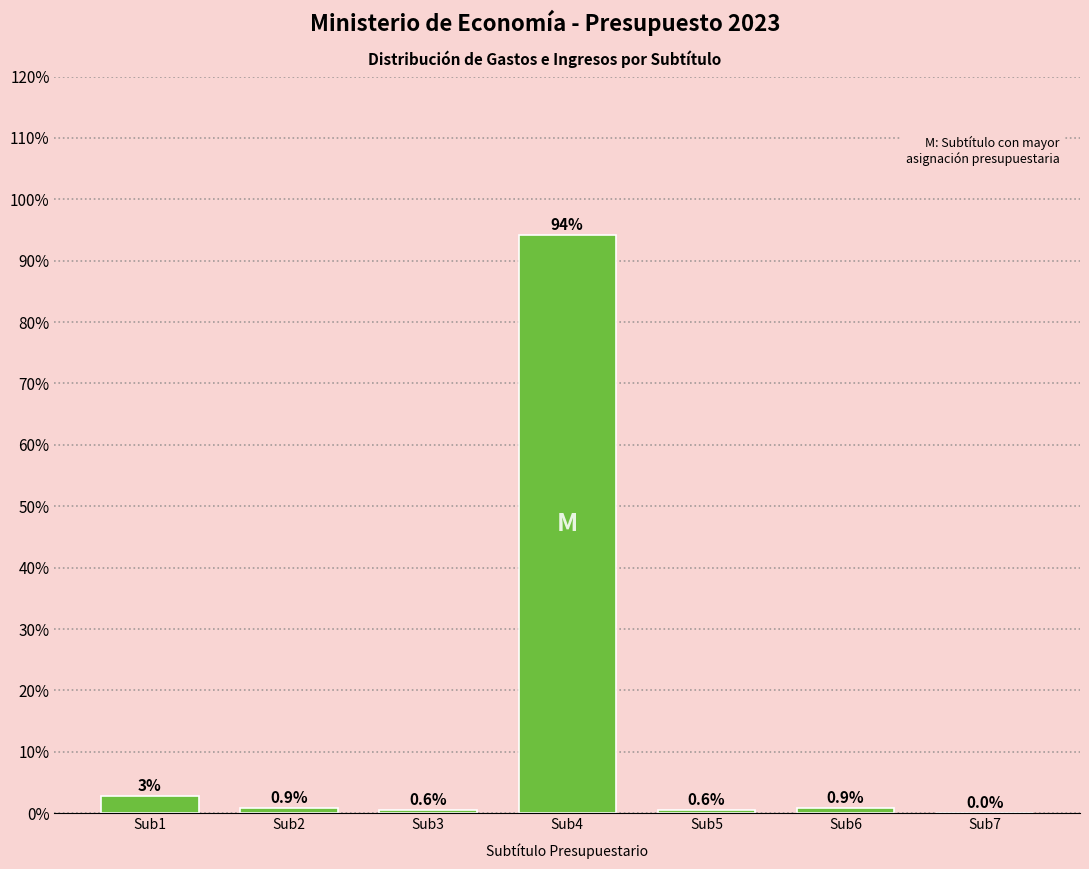

The value at Sub3 is 0.6. True or false?

True